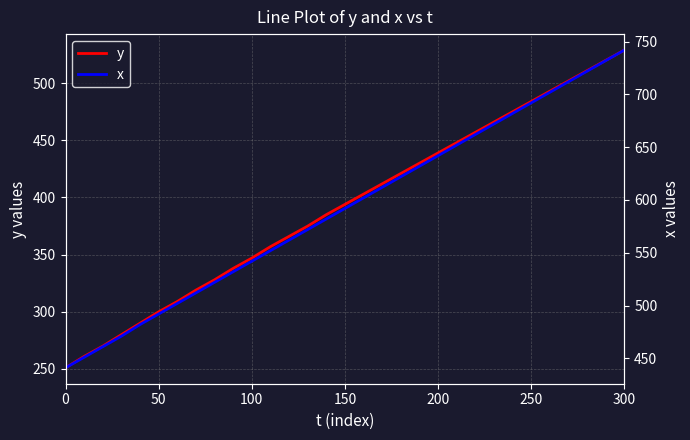

The value of y at 200 is 643. True or false?

False